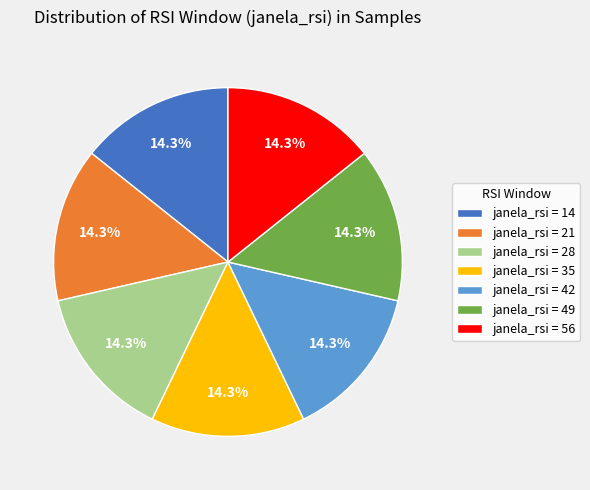

Does janela_rsi = 56 represent more than half of the total?

No